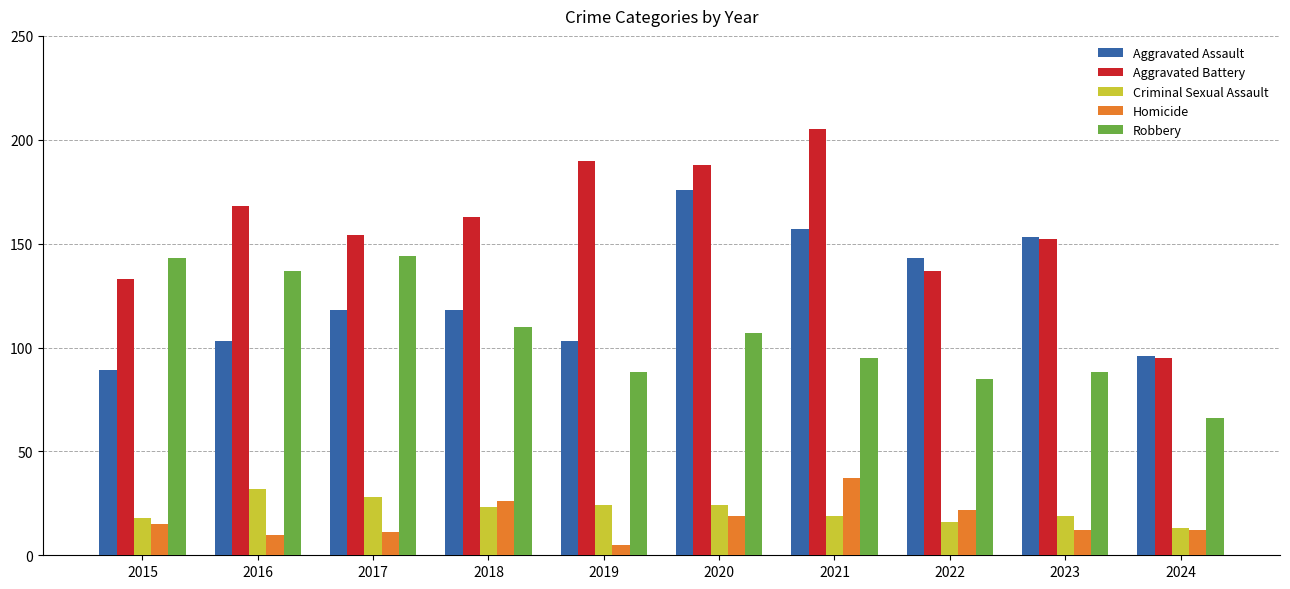

What is the difference between the second highest and minimum values in the Aggravated Assault series?

68